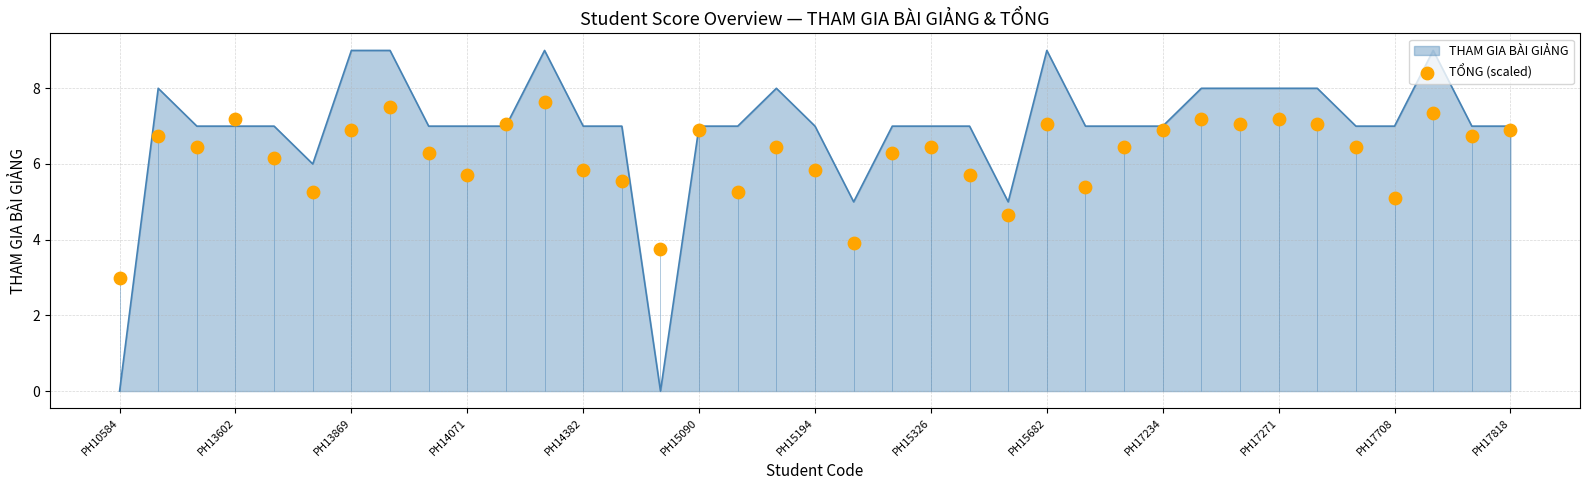

Which has a higher value, 16 or 17?

17